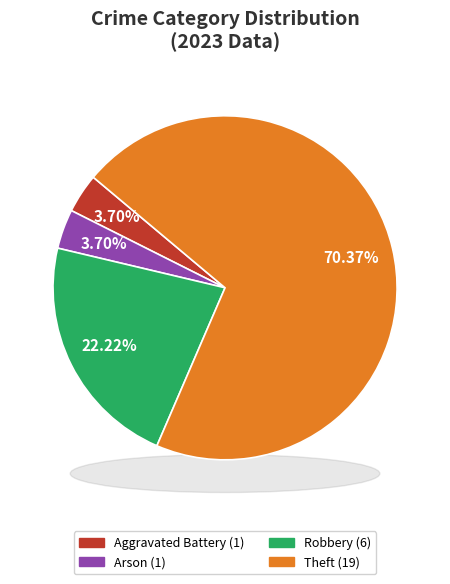

Does Motor Vehicle Theft represent more than half of the total?

No